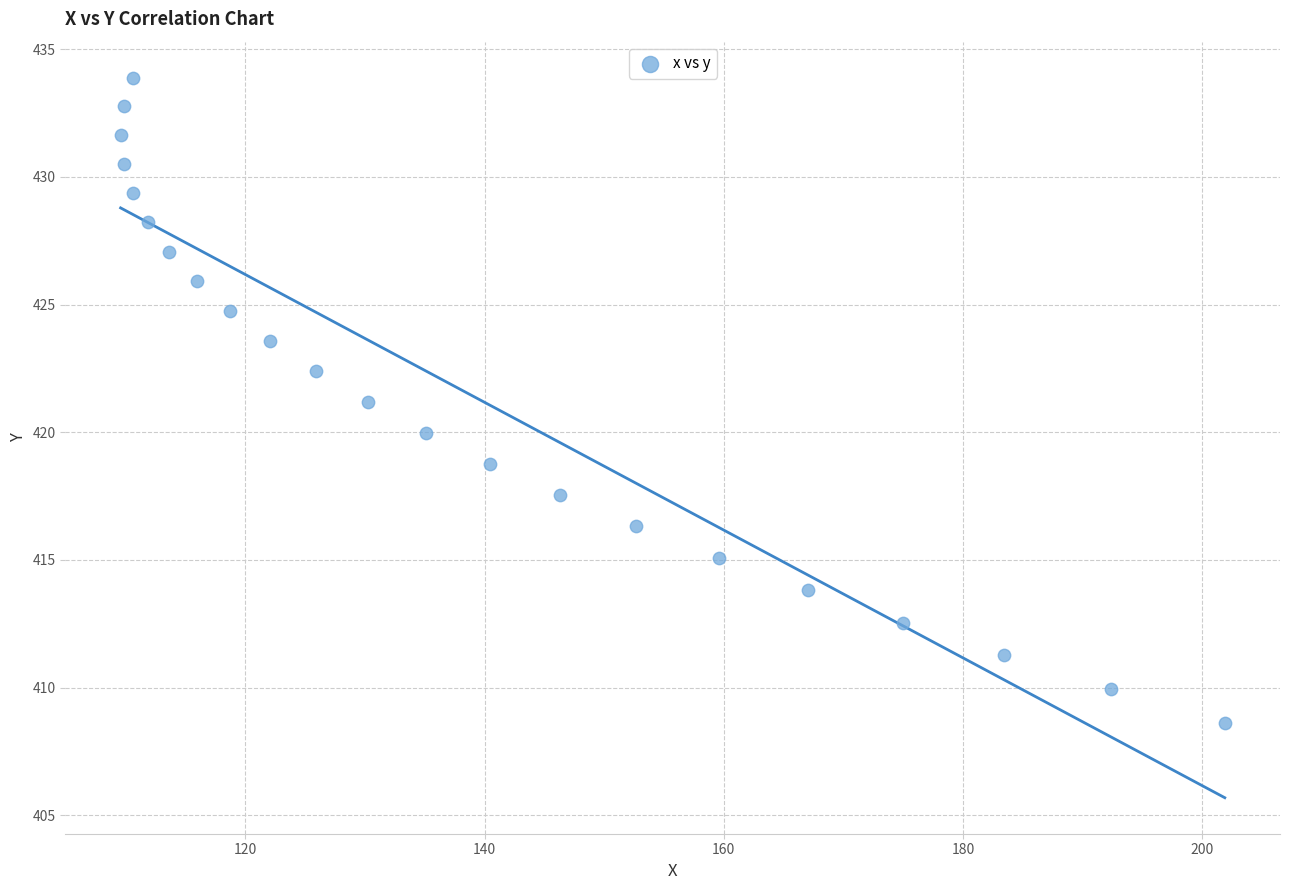

What is the range of Y values (max minus min)?

25.3